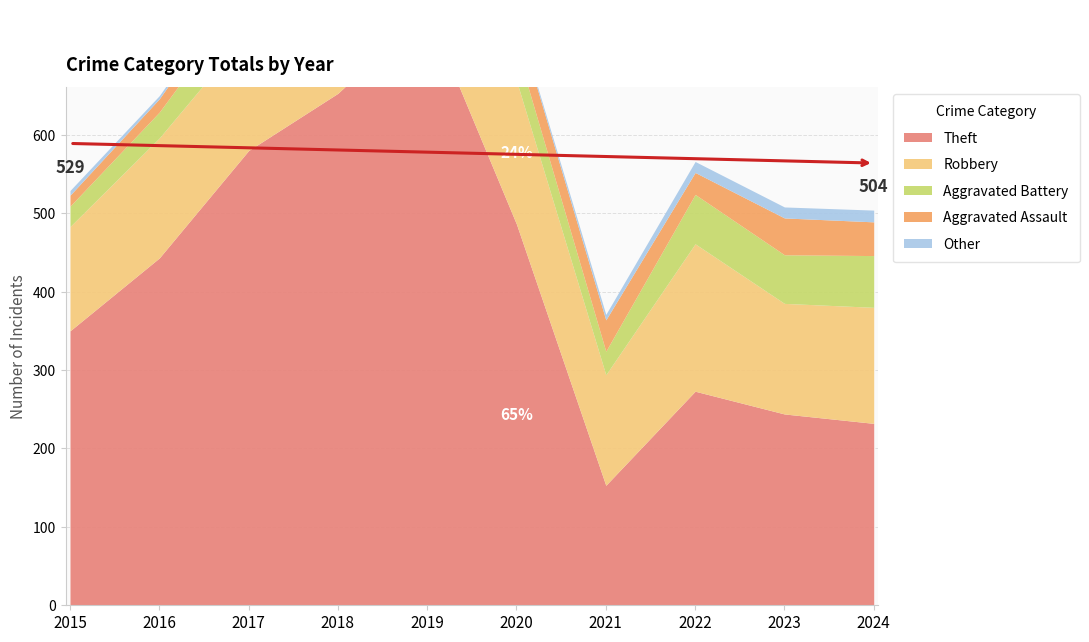

At 2021, list the series in order from smallest to largest.

Other, Aggravated Battery, Aggravated Assault, Robbery, Theft